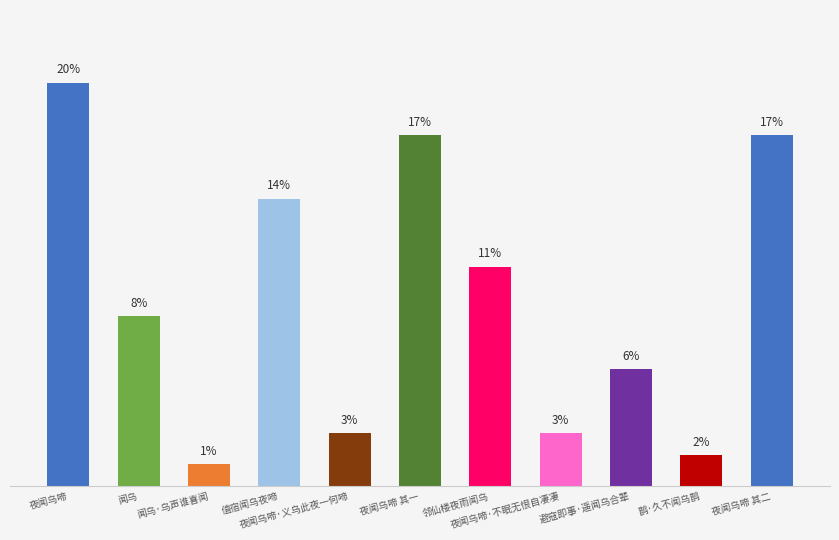

What is the ratio of the value at 闻乌·乌声谁喜闻 to the value at 夜闻乌啼·不眠无恨自凄凄?

0.4